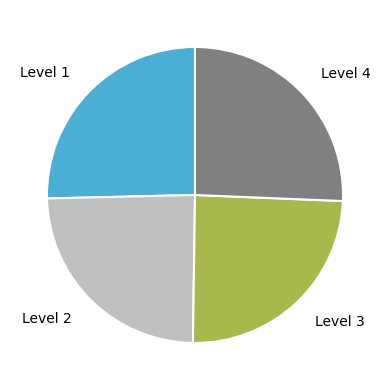

Do Level 1 and Level 4 together represent more than half of the pie?

Yes